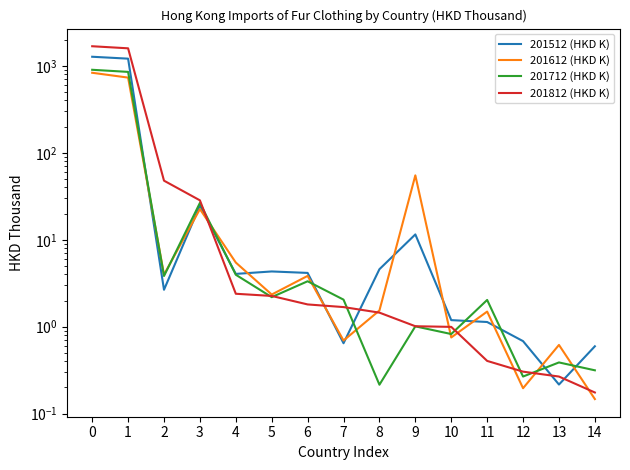

At how many categories does at least one series exceed 1045?

2